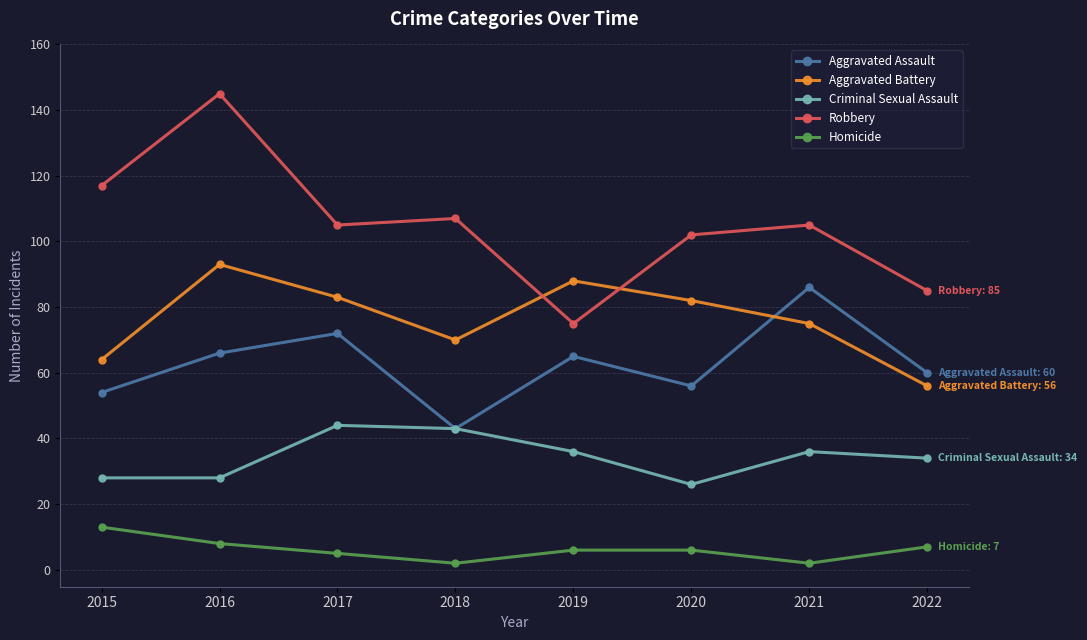

What is the sum of the Homicide values at 2022 and 2020?

13